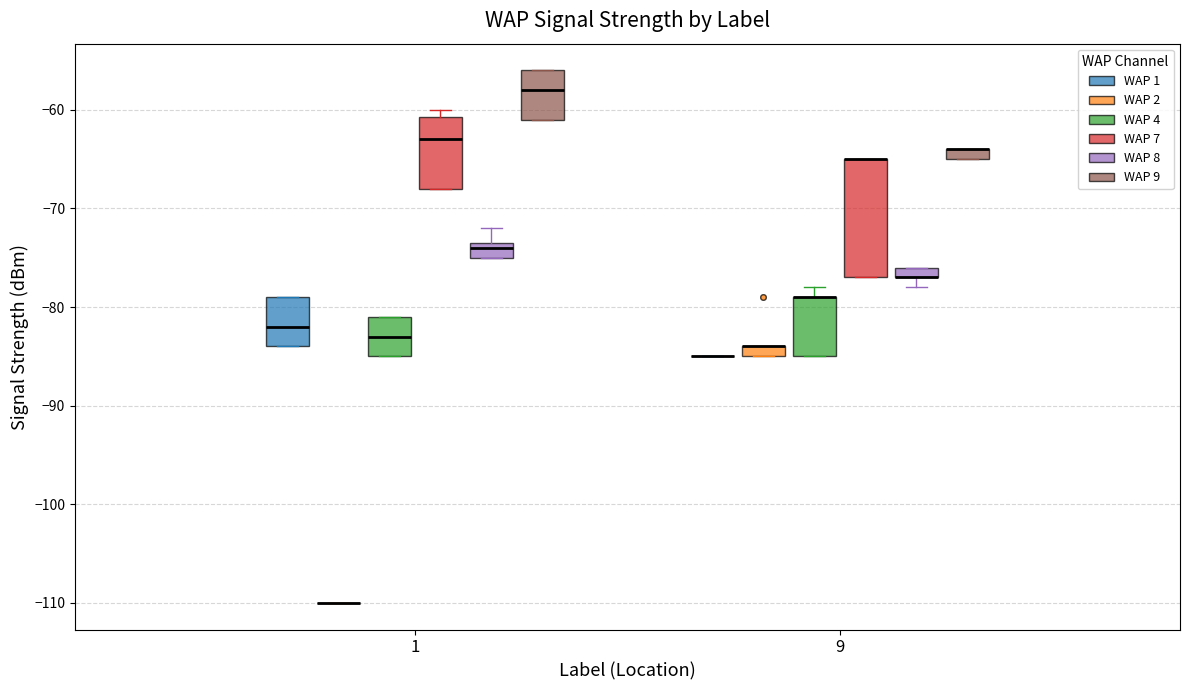

Where is the upper edge of the box for 1 (WAP 1) on the y-axis? The values are not printed on the chart, so give them approximately, as read against the axis.

-79